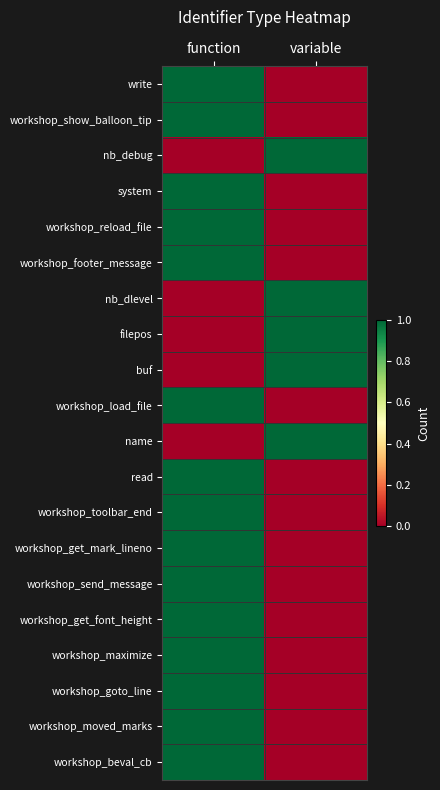

Reading left to right, extract all data points from this chart.

write: function=1	variable=0
workshop_show_balloon_tip: function=1	variable=0
nb_debug: function=0	variable=1
system: function=1	variable=0
workshop_reload_file: function=1	variable=0
workshop_footer_message: function=1	variable=0
nb_dlevel: function=0	variable=1
filepos: function=0	variable=1
buf: function=0	variable=1
workshop_load_file: function=1	variable=0
name: function=0	variable=1
read: function=1	variable=0
workshop_toolbar_end: function=1	variable=0
workshop_get_mark_lineno: function=1	variable=0
workshop_send_message: function=1	variable=0
workshop_get_font_height: function=1	variable=0
workshop_maximize: function=1	variable=0
workshop_goto_line: function=1	variable=0
workshop_moved_marks: function=1	variable=0
workshop_beval_cb: function=1	variable=0